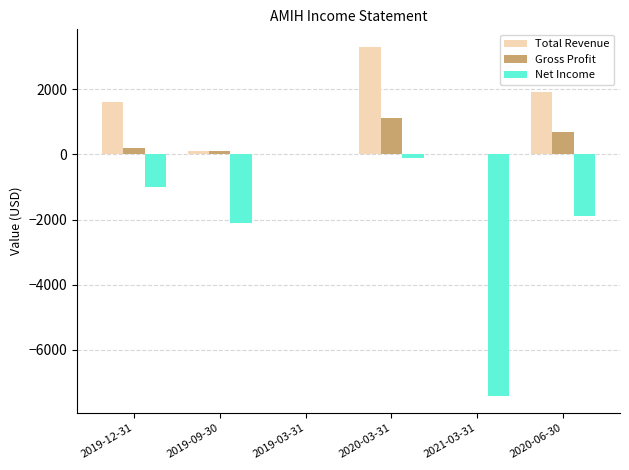

What is the maximum value for Total Revenue?

3300